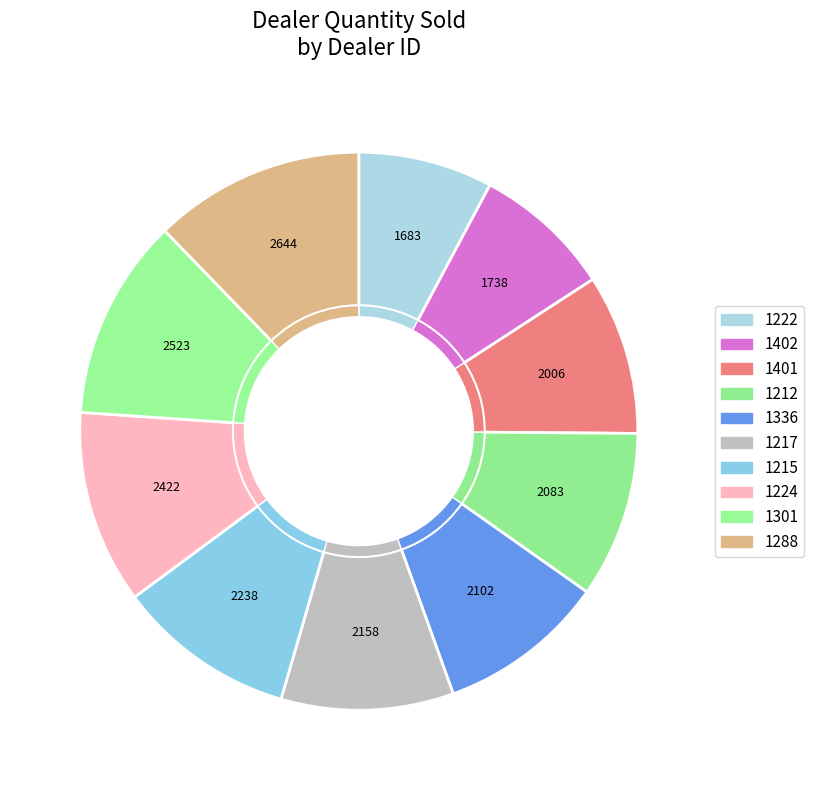

How much of the chart is everything except 1222?

92.2%